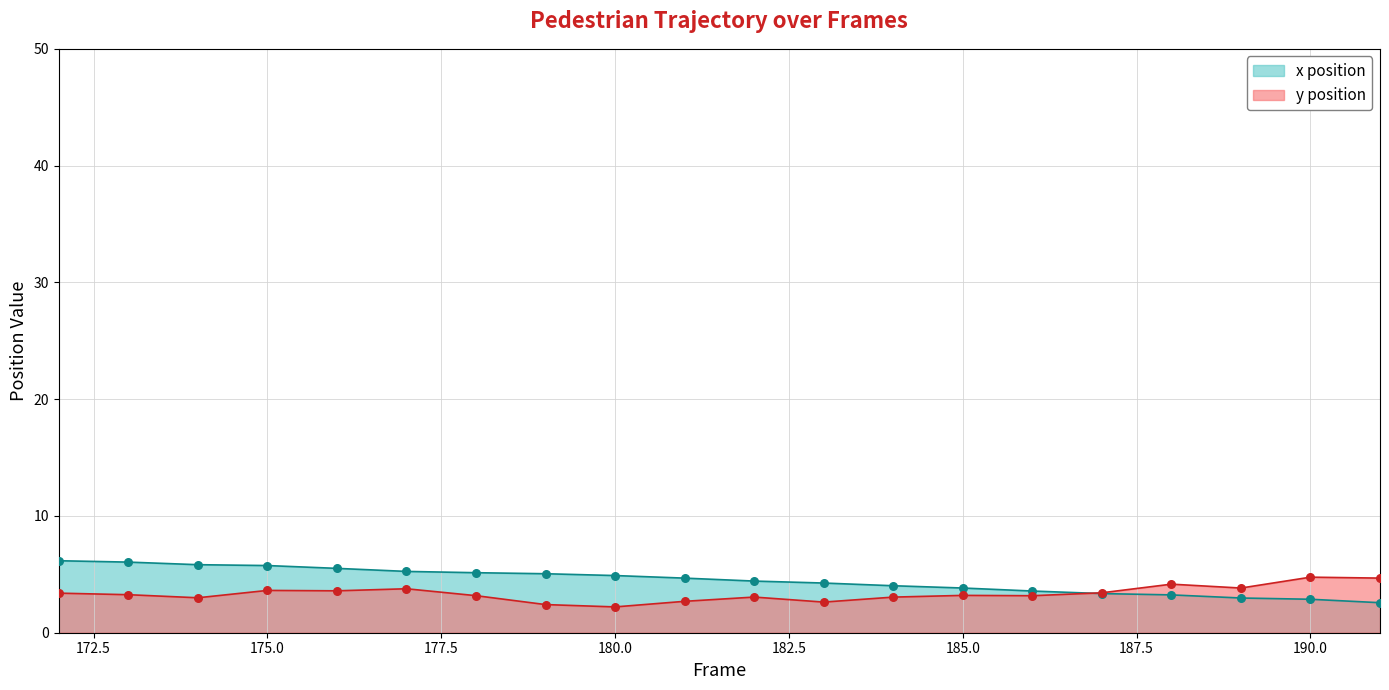

At which category is the sum across all series the highest?

172